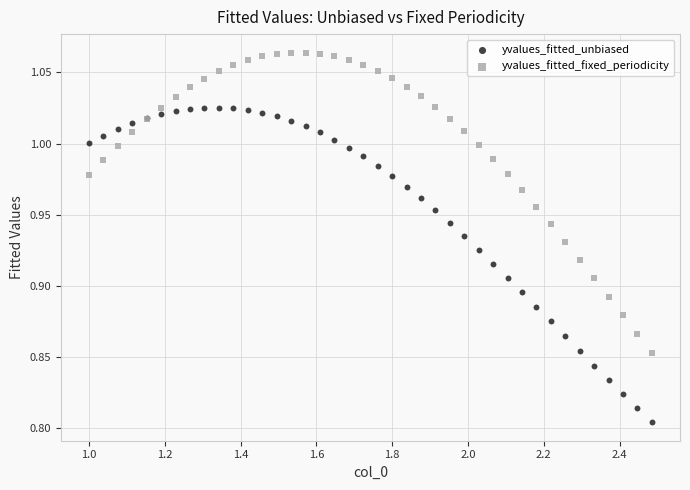

Which series contains the lowest Y value?

yvalues_fitted_unbiased